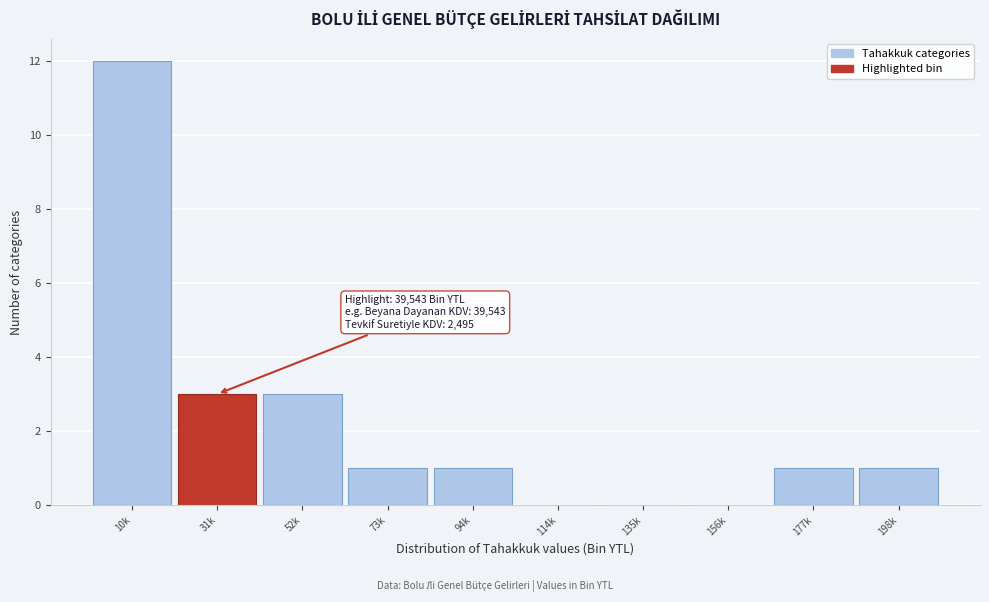

Reading right to left, what are all the values shown in this chart?

198k=1	177k=1	156k=0	135k=0	114k=0	94k=1	73k=1	52k=3	31k=3	10k=12